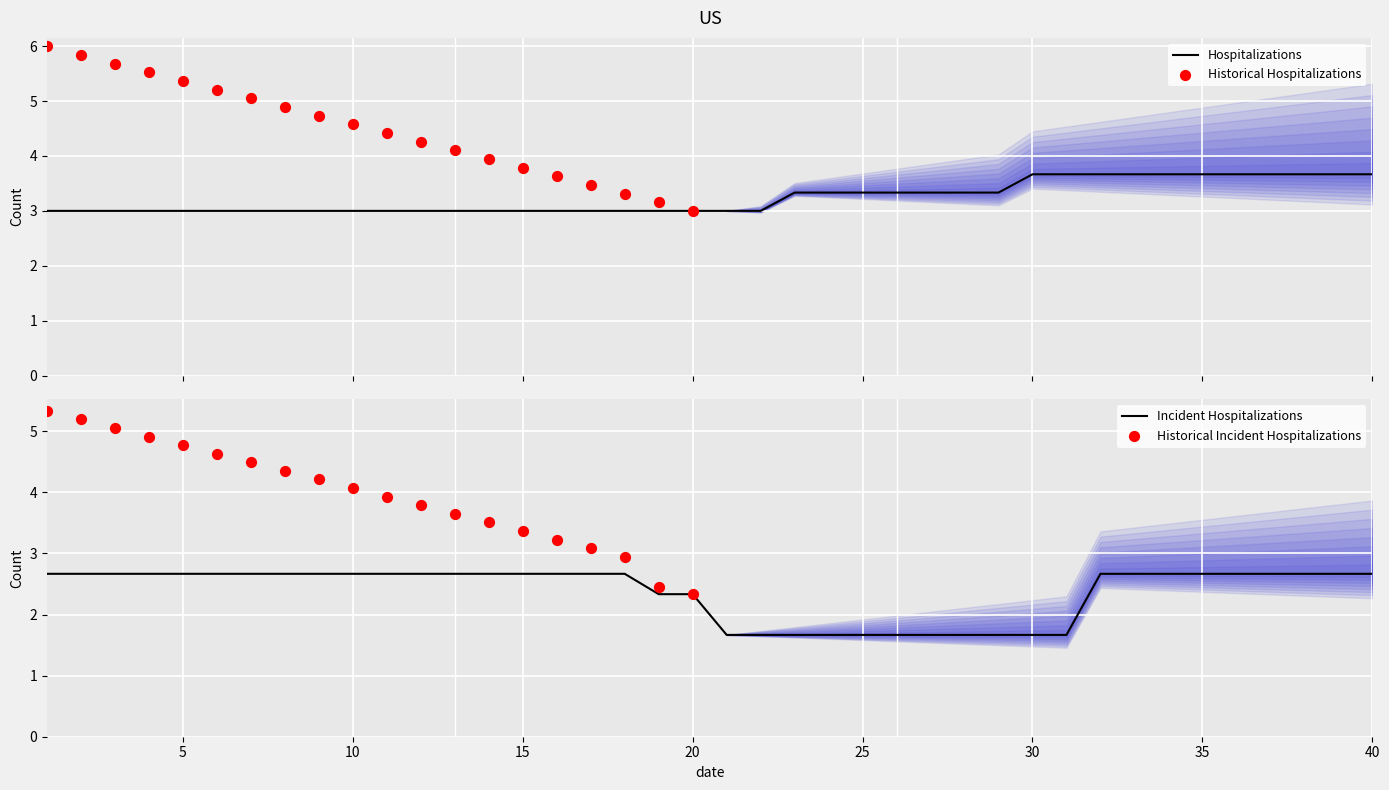

What is the total value across all series at 2?

17